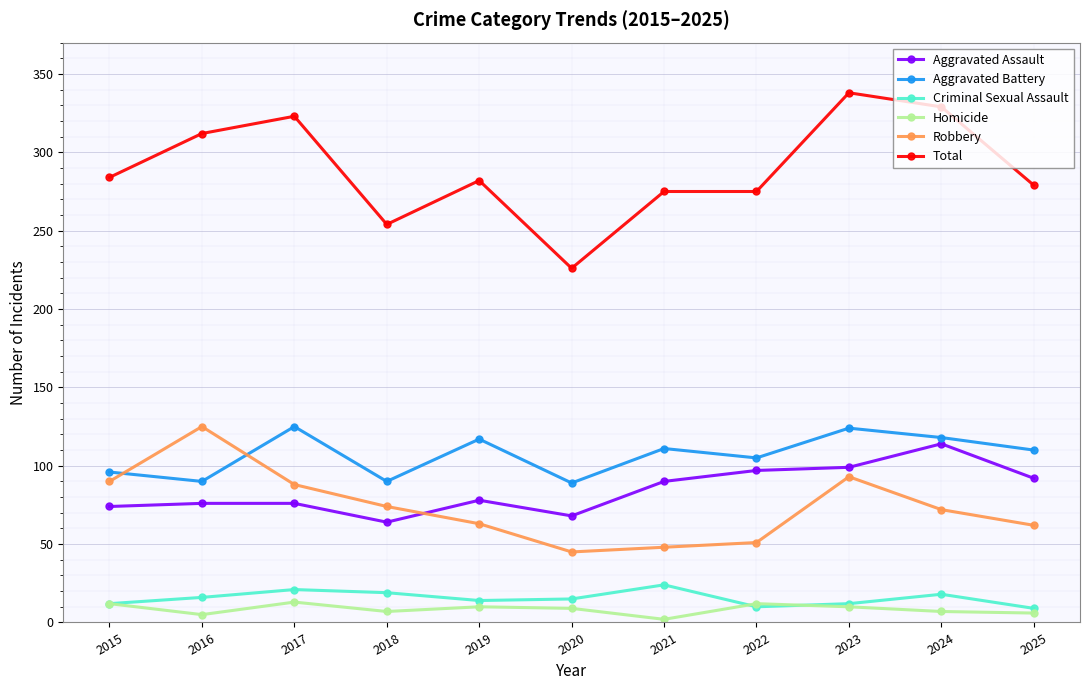

At which category is the sum across all series the highest?

2023